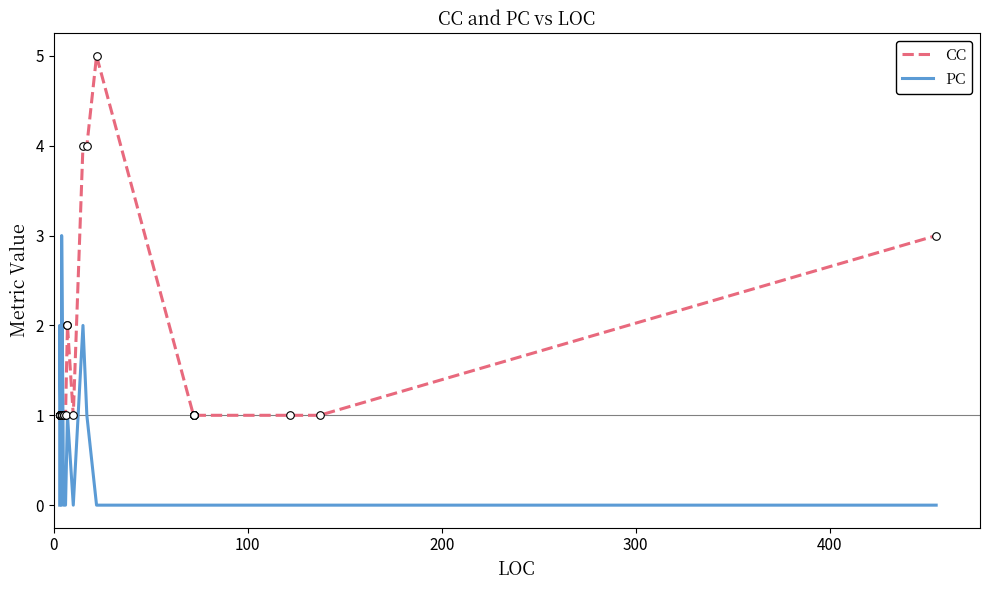

At how many categories does at least one series exceed 4?

1